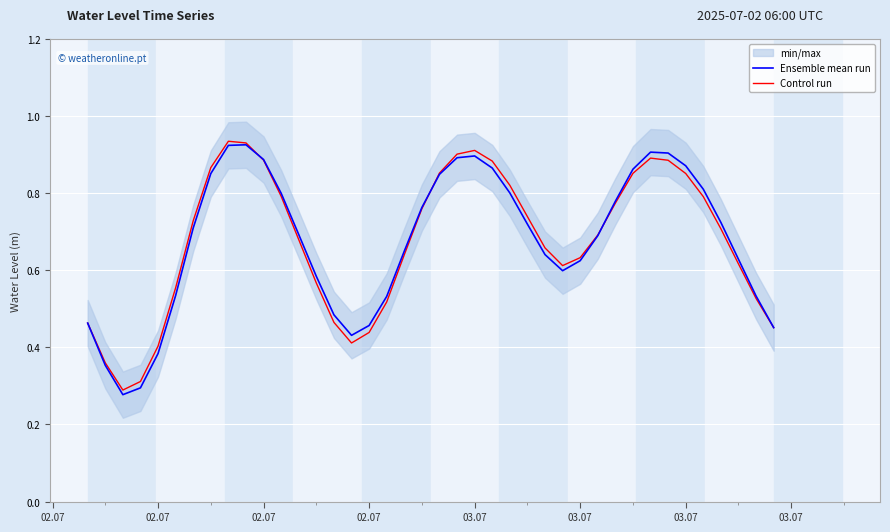

Where is the first local minimum for Ensemble mean run?

02.07